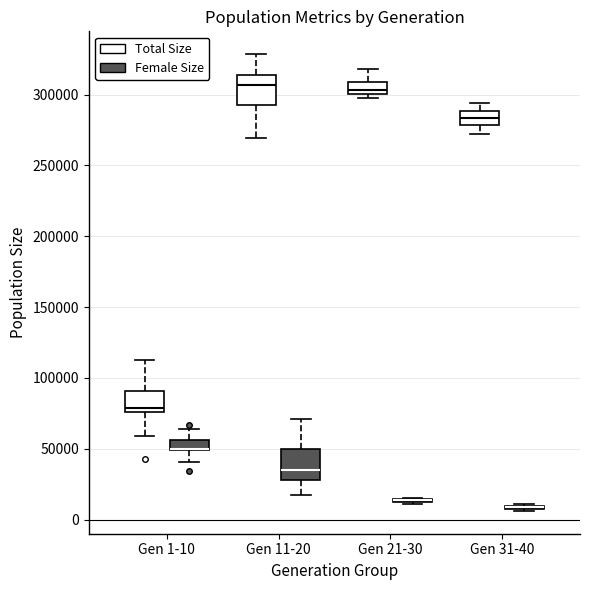

Where does the upper whisker of the box for Gen 1-10 (Female Size) end on the y-axis? The values are not printed on the chart, so give them approximately, as read against the axis.

65000